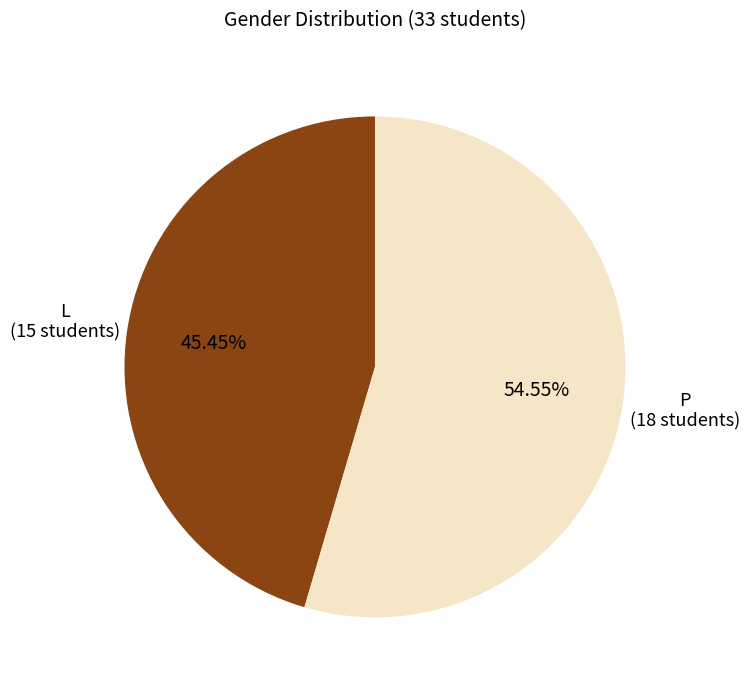

Is there any slice that represents more than half of the pie?

Yes